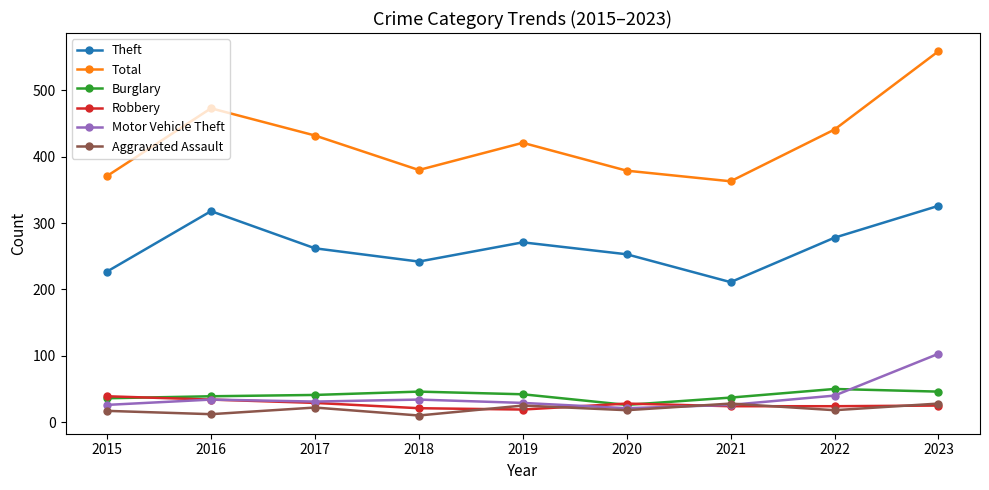

What is the total value across all series at 2022?

851